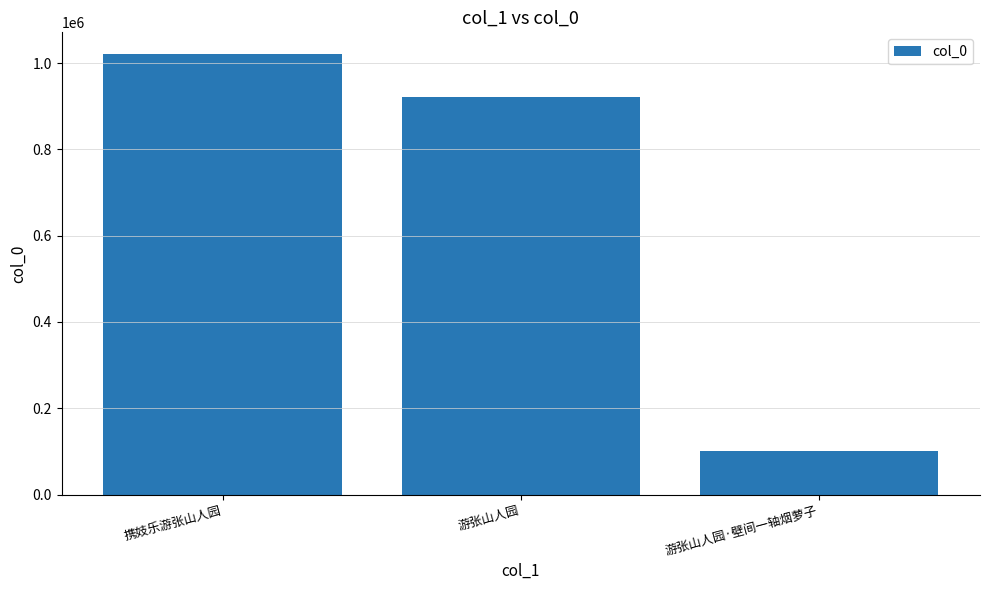

Rank the categories by value from lowest to highest.

游张山人园·壁间一轴烟萝子, 游张山人园, 携妓乐游张山人园